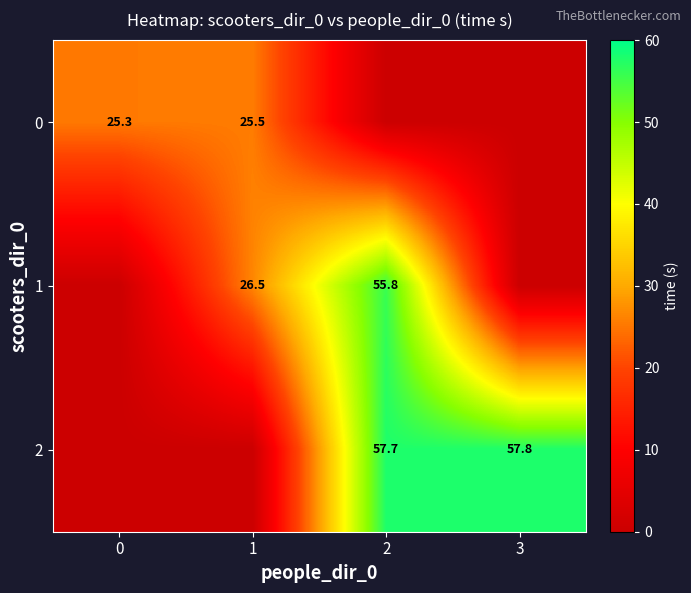

Is it true that 0 equals 25.5 at 1?

True